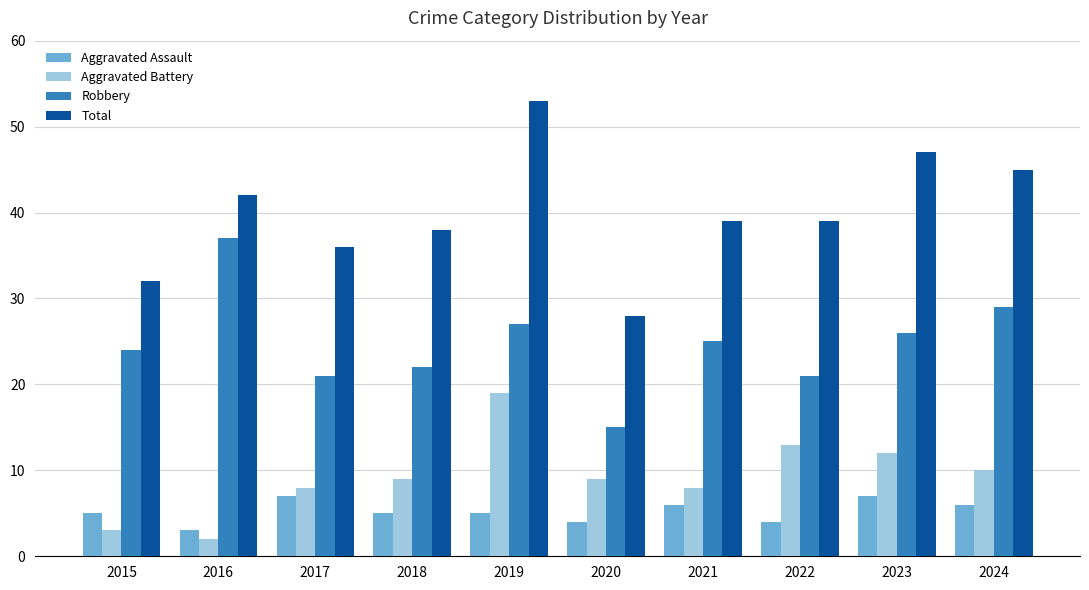

Which category has the highest value in the Aggravated Battery series?

2019